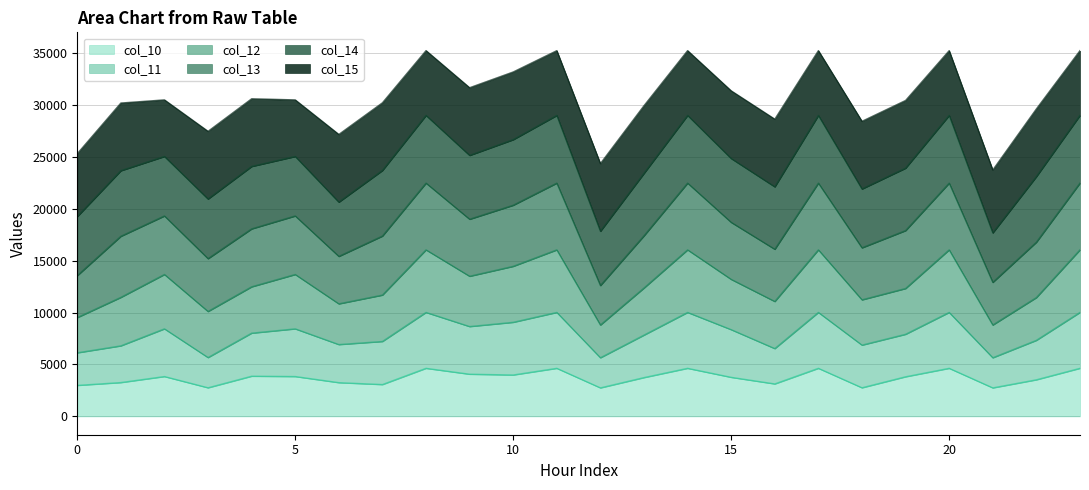

Where is the first local minimum for col_11?

3